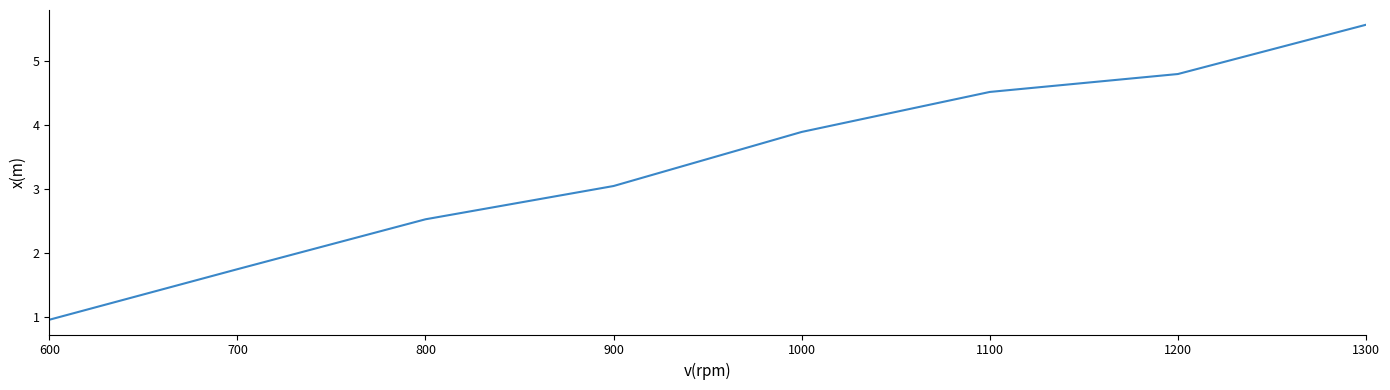

Which label corresponds to the largest value in the chart?

1300